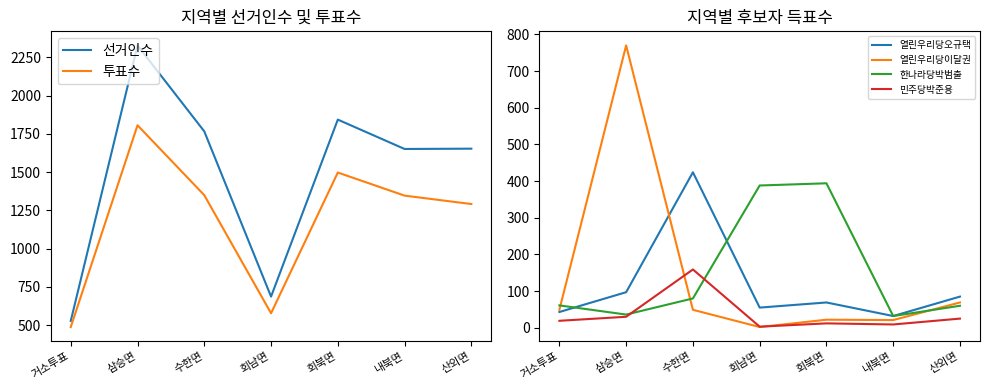

At which label is 투표수 closest to 1146?

산외면